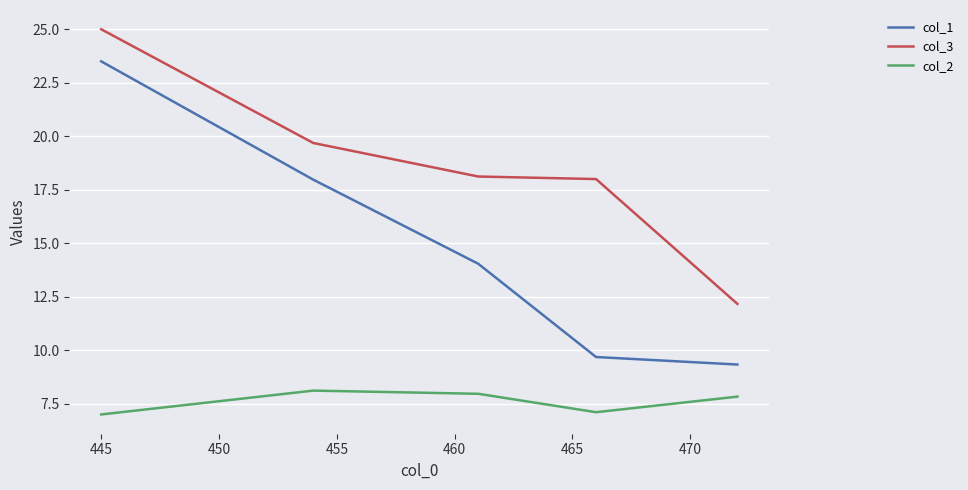

True or false: col_1 and col_2 cross at least once.

False